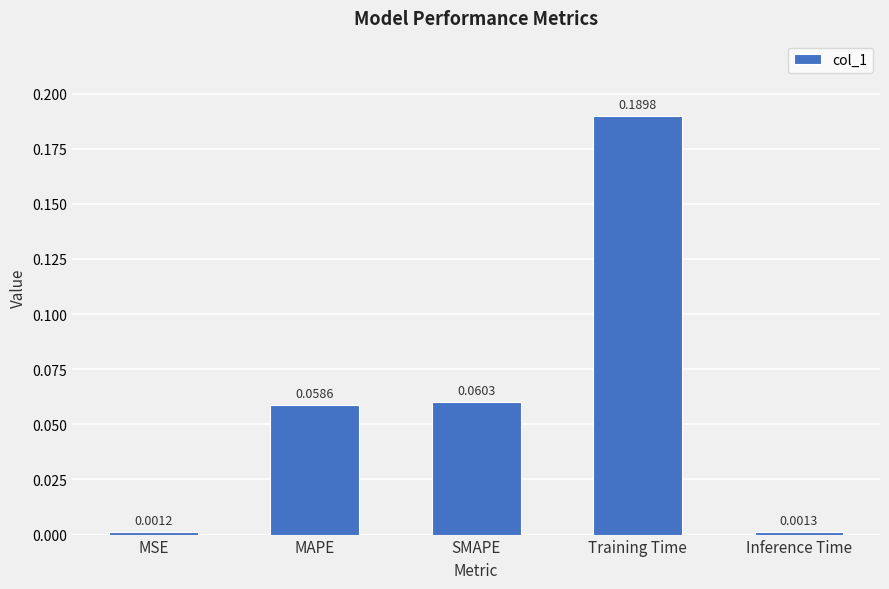

How many bars are there in total?

5